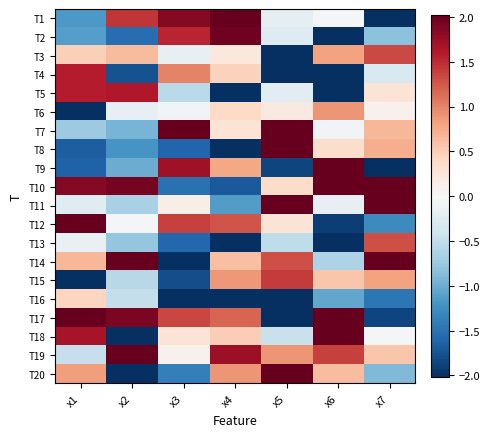

Rank the series at x4 from highest to lowest value.

T1, T2, T19, T12, T17, T20, T15, T9, T14, T18, T4, T6, T7, T3, T11, T10, T16, T5, T13, T8